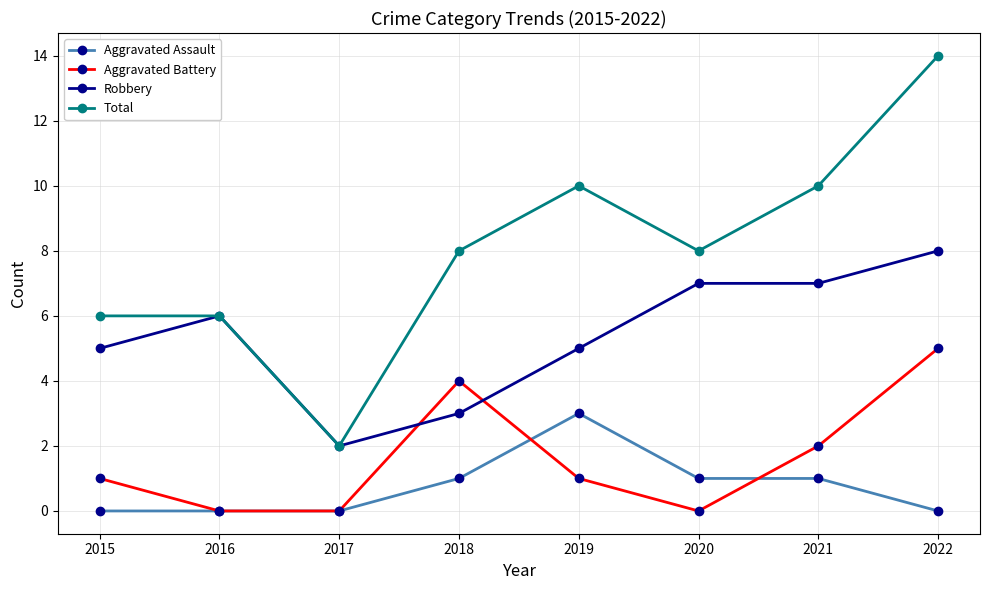

At which label is Aggravated Battery closest to 2?

2021